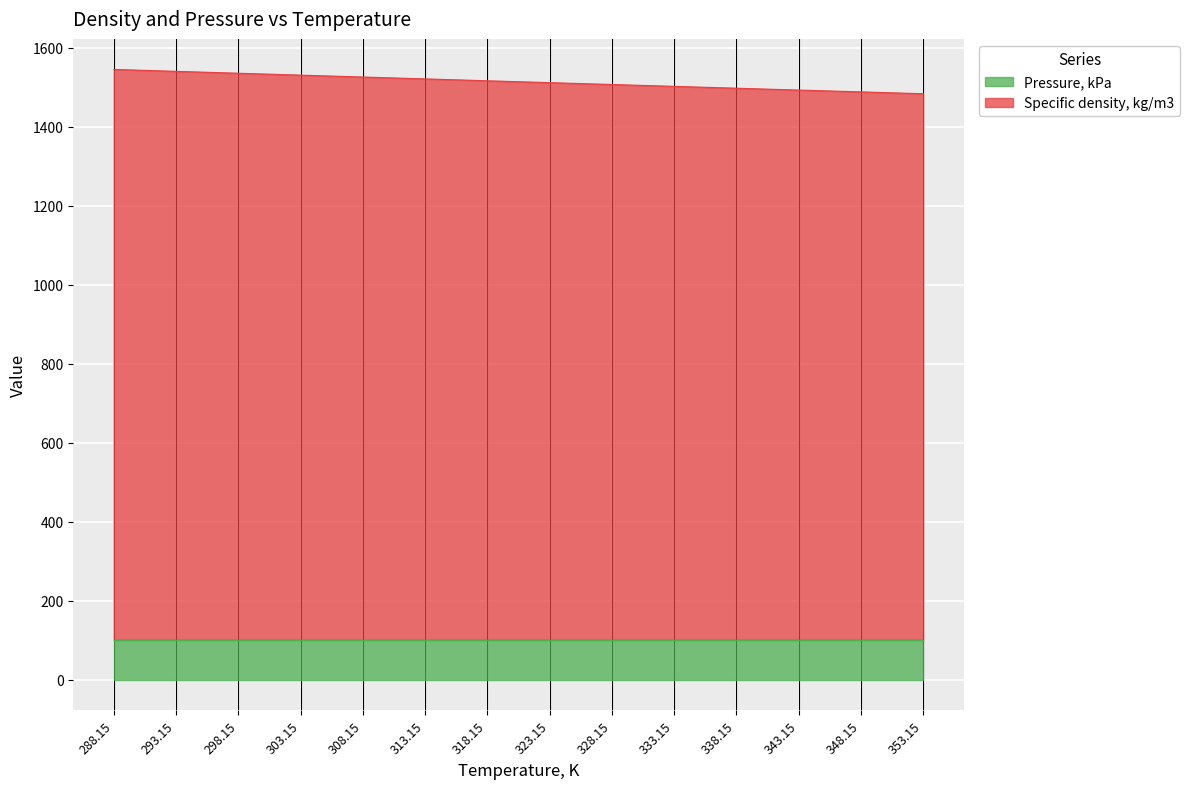

At which label is the value closest to 1514?

323.15